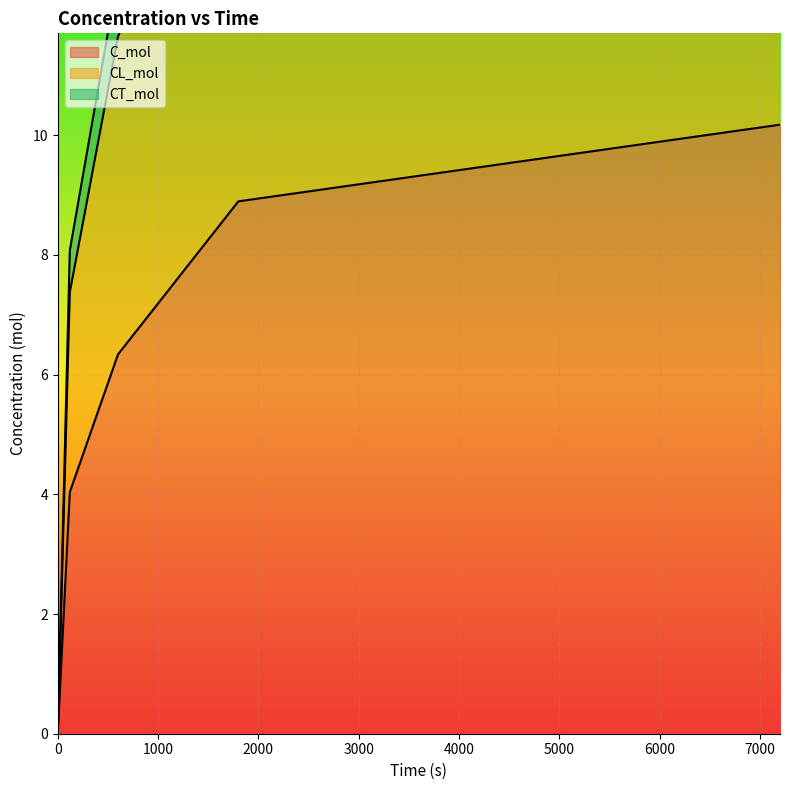

True or false: CT_mol and C_mol cross at least once.

False